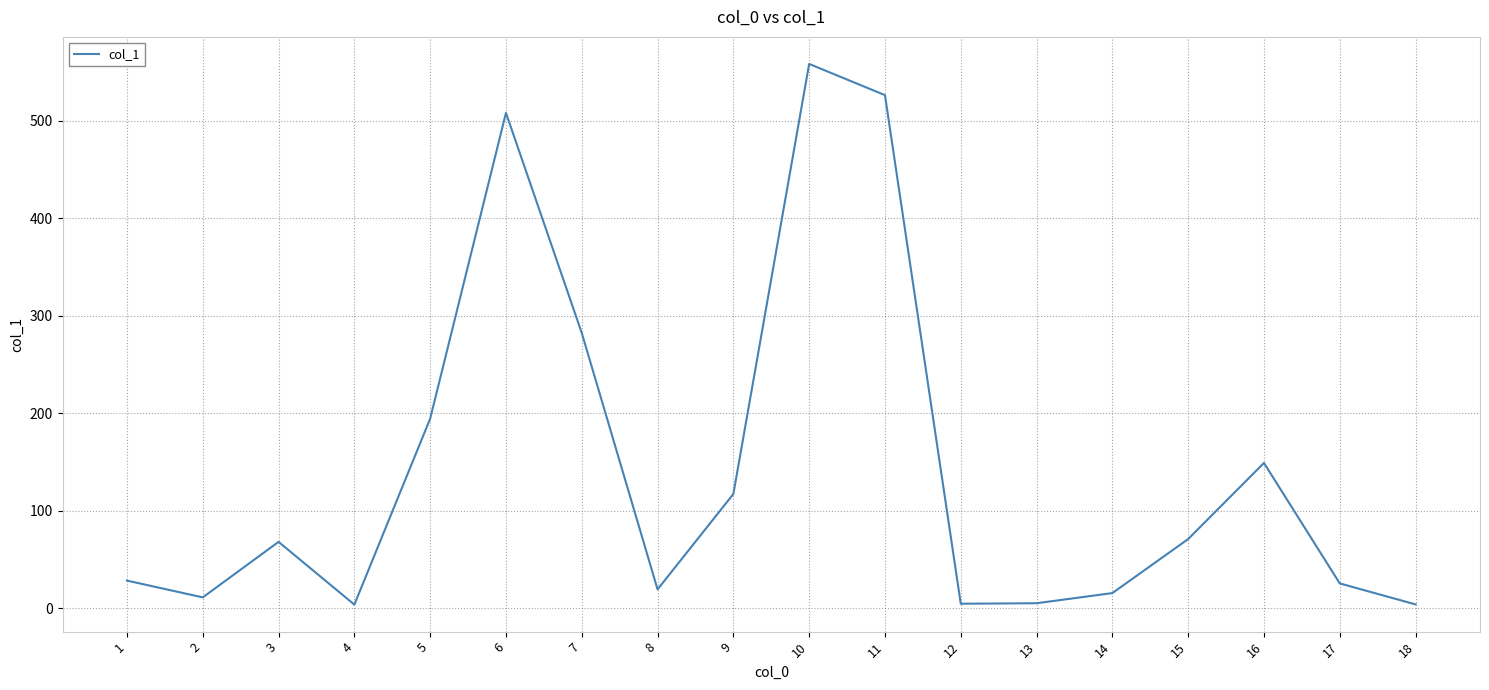

How many values exceed 68?

9